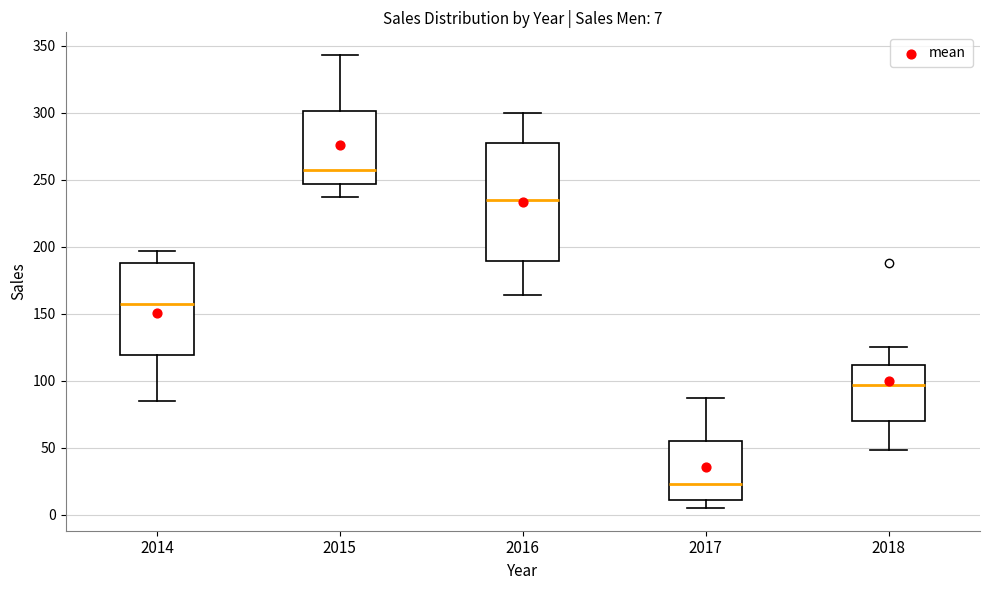

Which box's median line is the highest?

2015